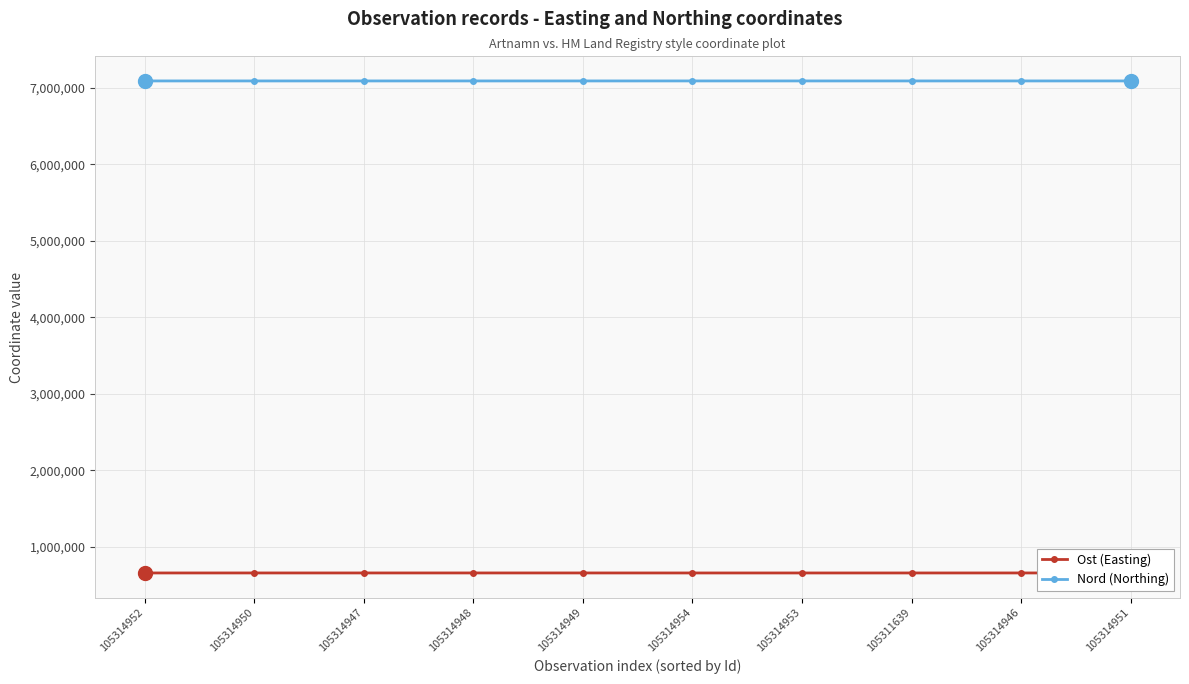

Which series has the widest spread of values?

Ost (Easting)